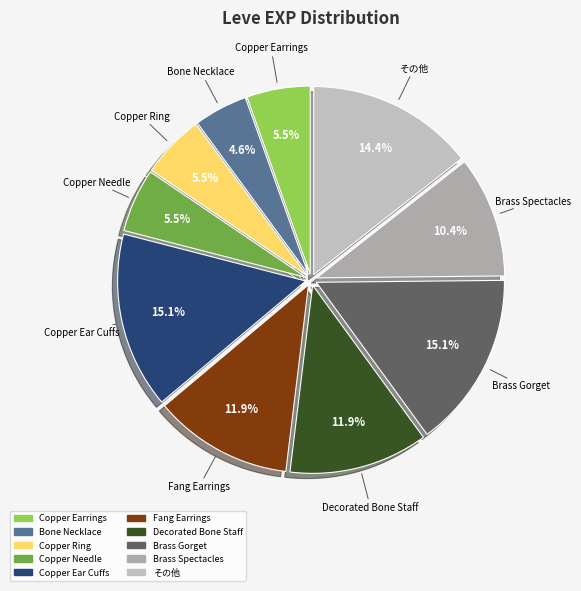

How many slices are in this pie chart?

10